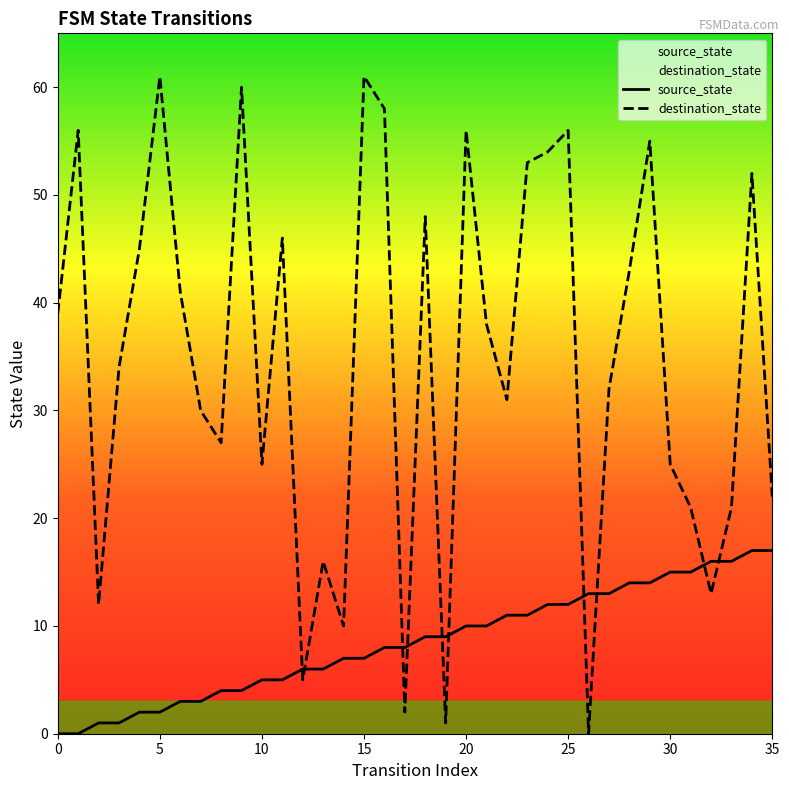

What is the difference between the maximum and second lowest values in the destination_state series?

60